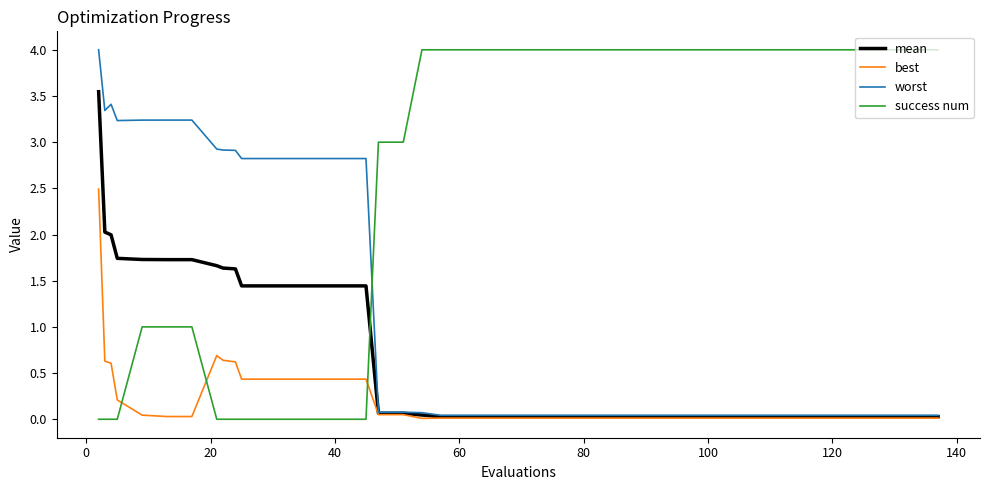

What is the maximum value for worst?

4.0